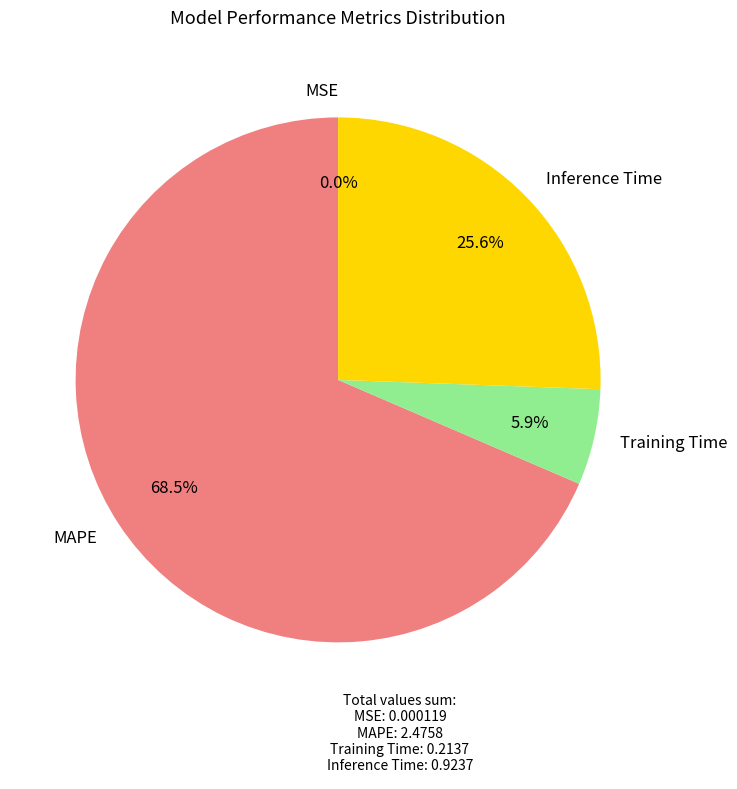

Which slice is the largest?

MAPE